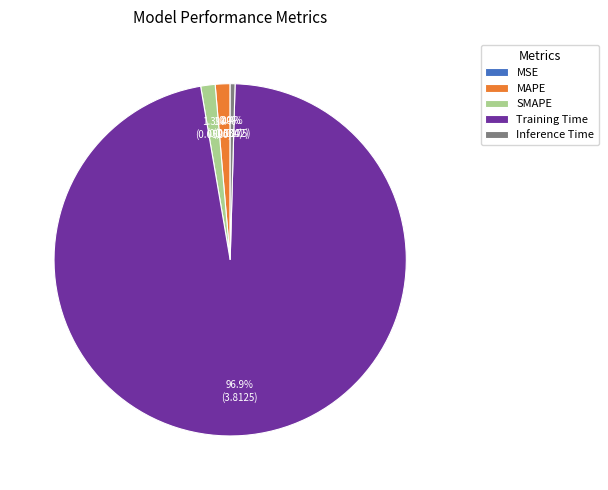

Which has a higher value, MAPE or Training Time?

Training Time